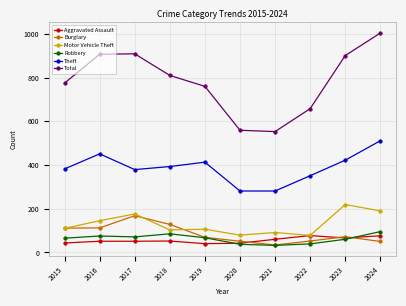

The Theft series shows 503 at 2022. True or false?

False